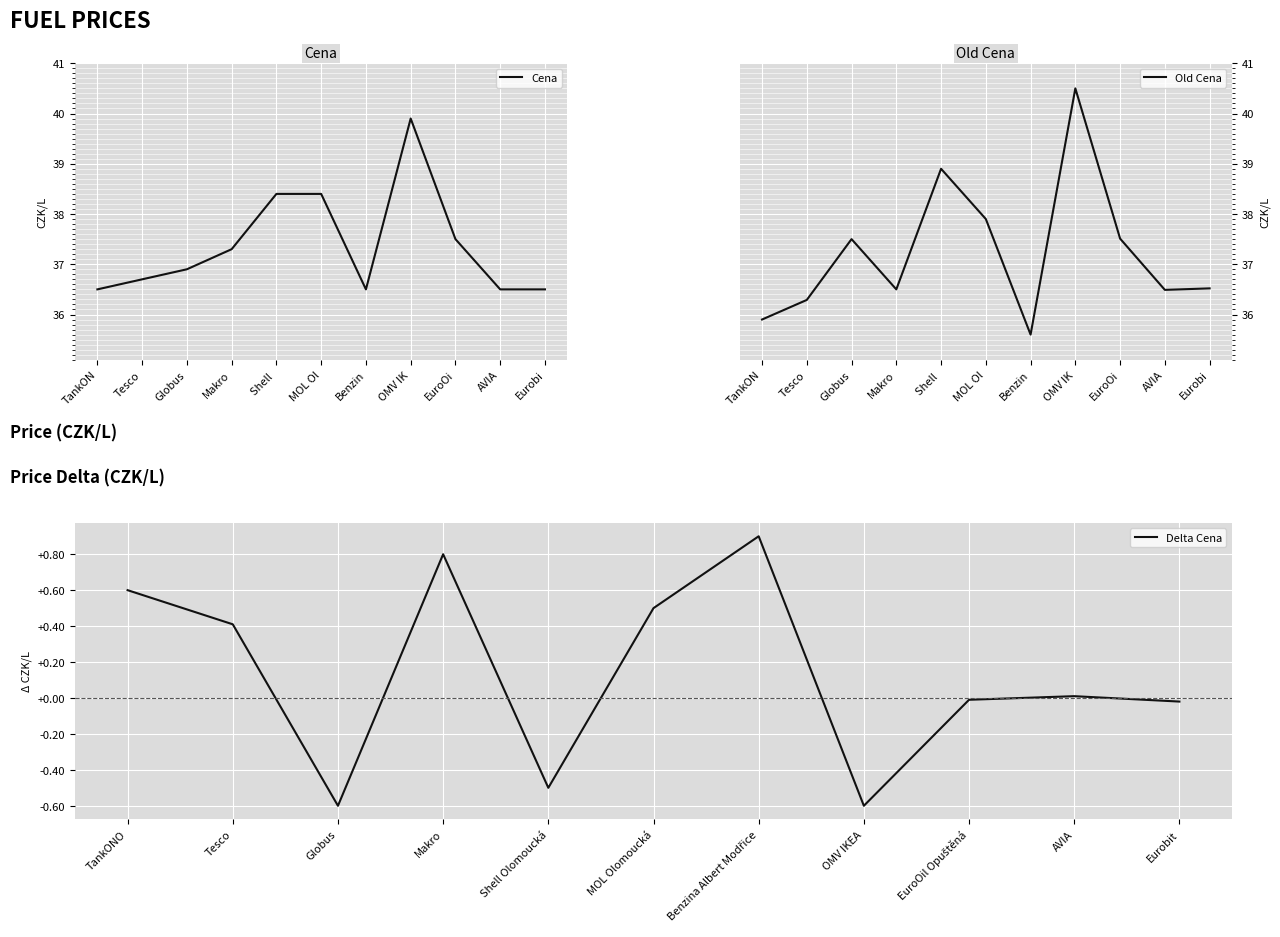

What are all the series names shown in the legend?

Cena, Old Cena, Delta Cena